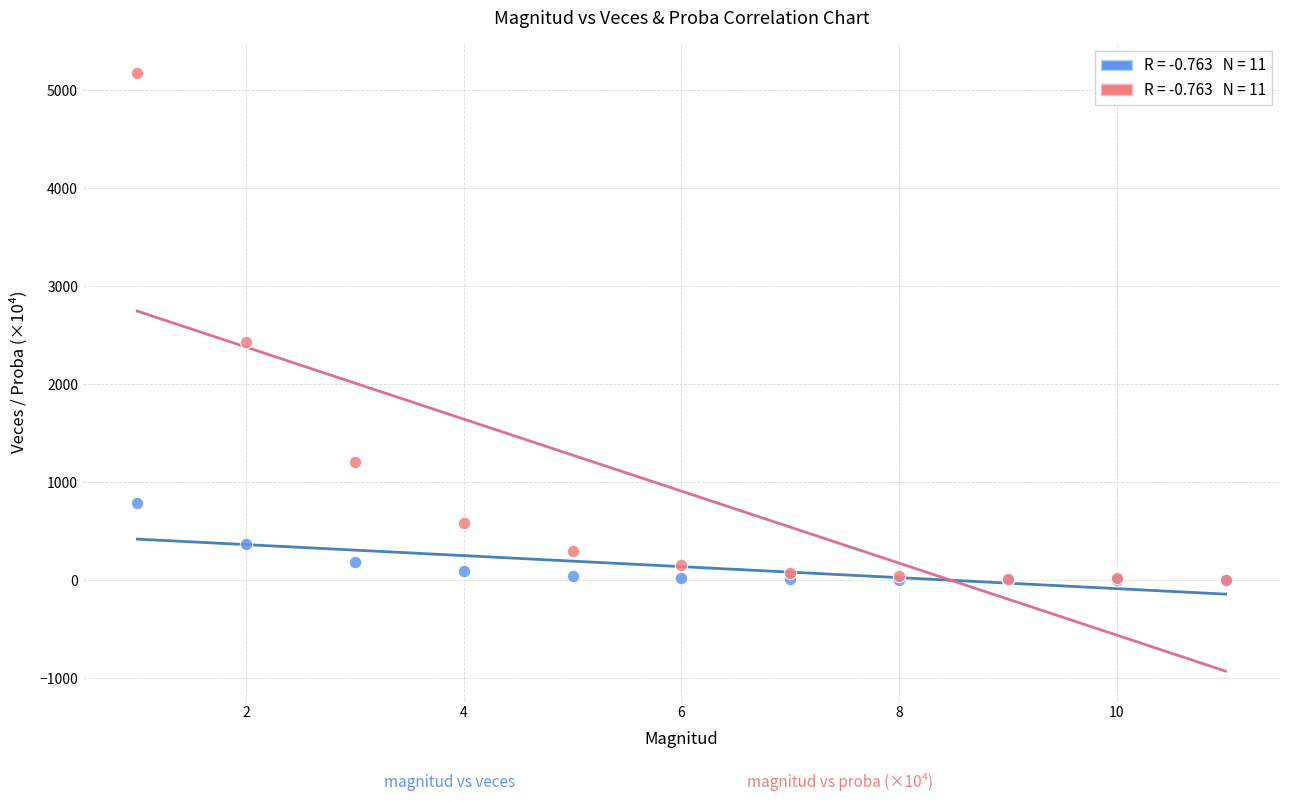

Across all series, what Y value is closest to 2585?

2434.6